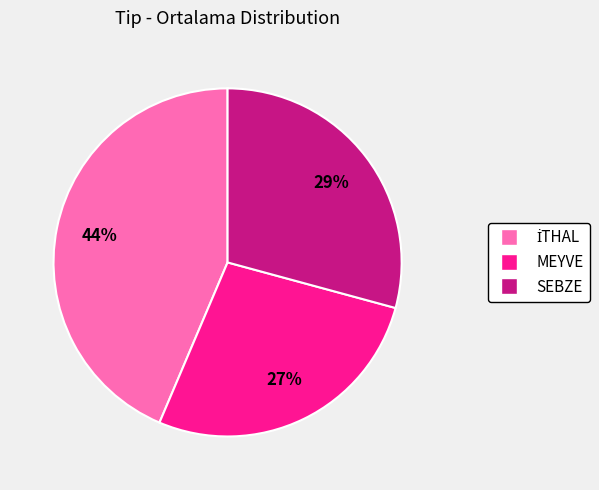

To the nearest percent, what is the average slice percentage?

33%